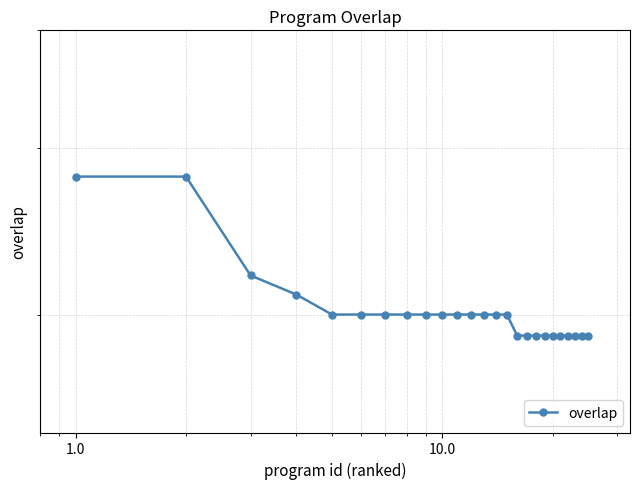

Count the values in the range 19 to 20.

21